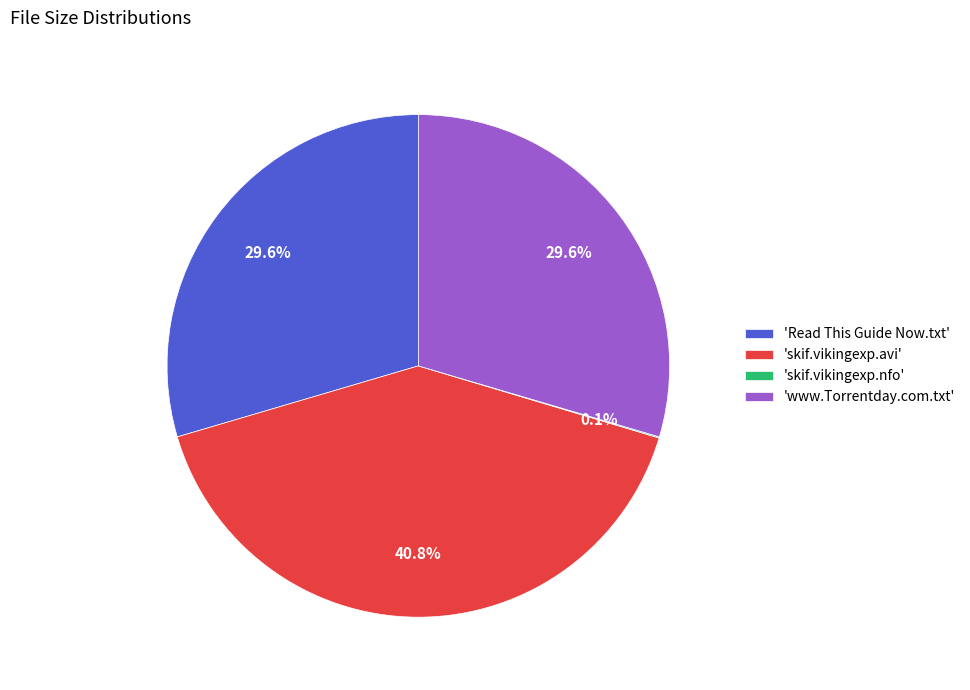

Do 'skif.vikingexp.avi' and 'www.Torrentday.com.txt' together represent more than half of the pie?

Yes